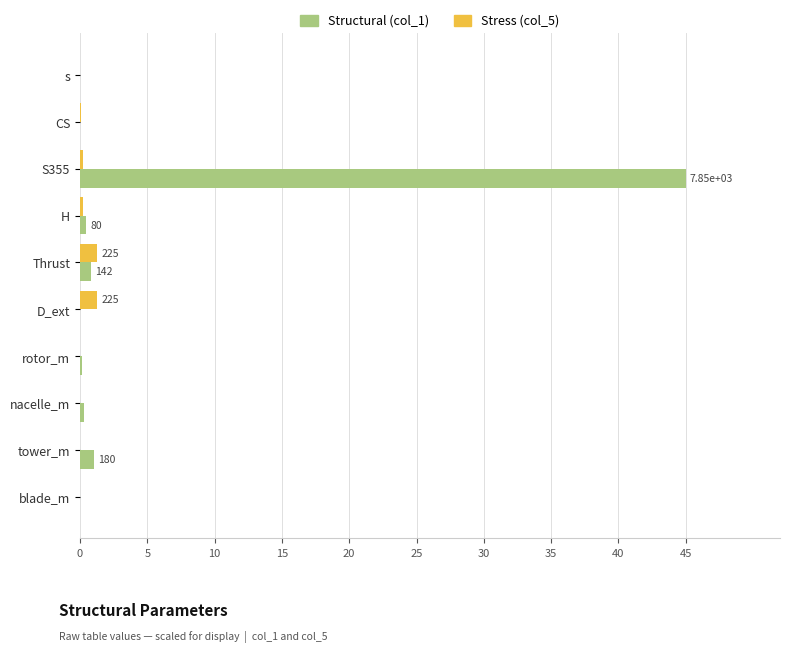

True or false: Structural (col_1) has a value of 45.0 at S355.

True